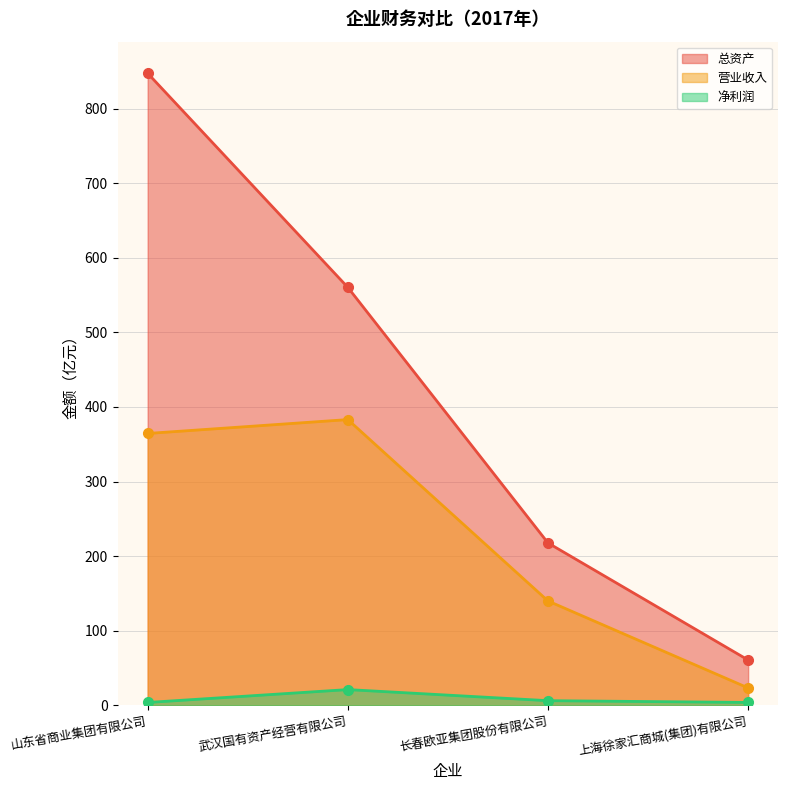

Is it true that 营业收入 equals 139.8 at 长春欧亚集团股份有限公司?

True